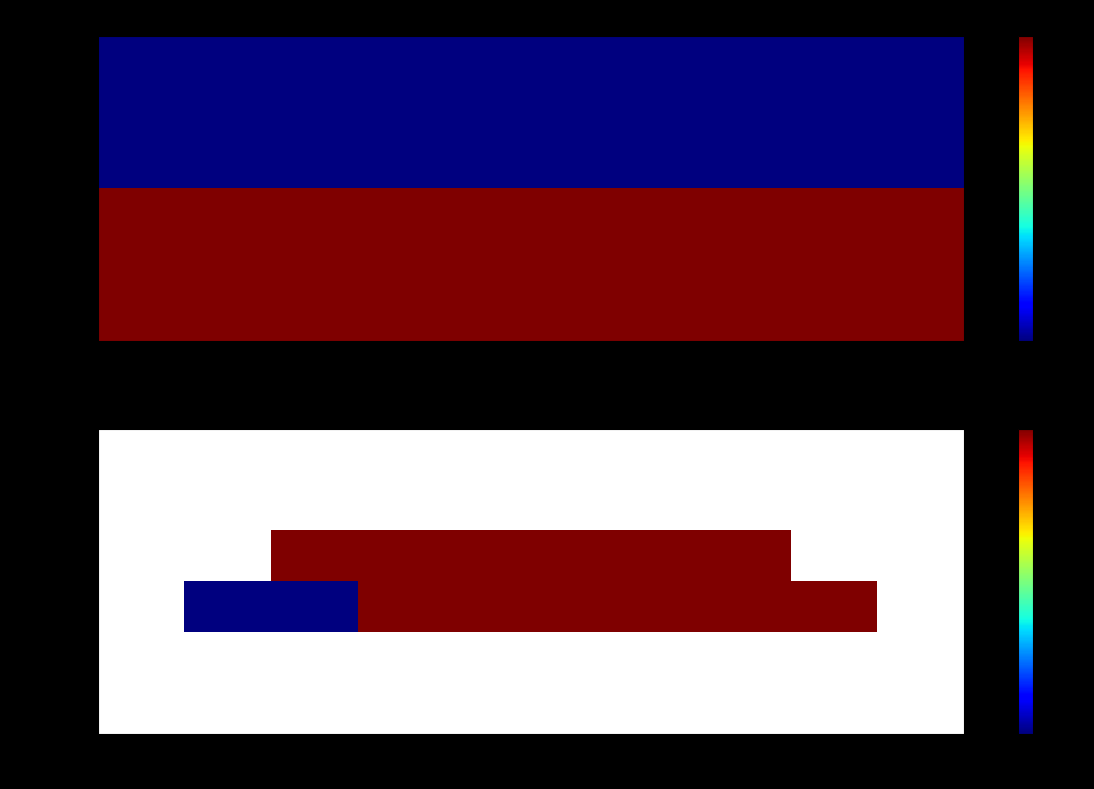

Count the Id_A values in the range 100109 to 100110.

6